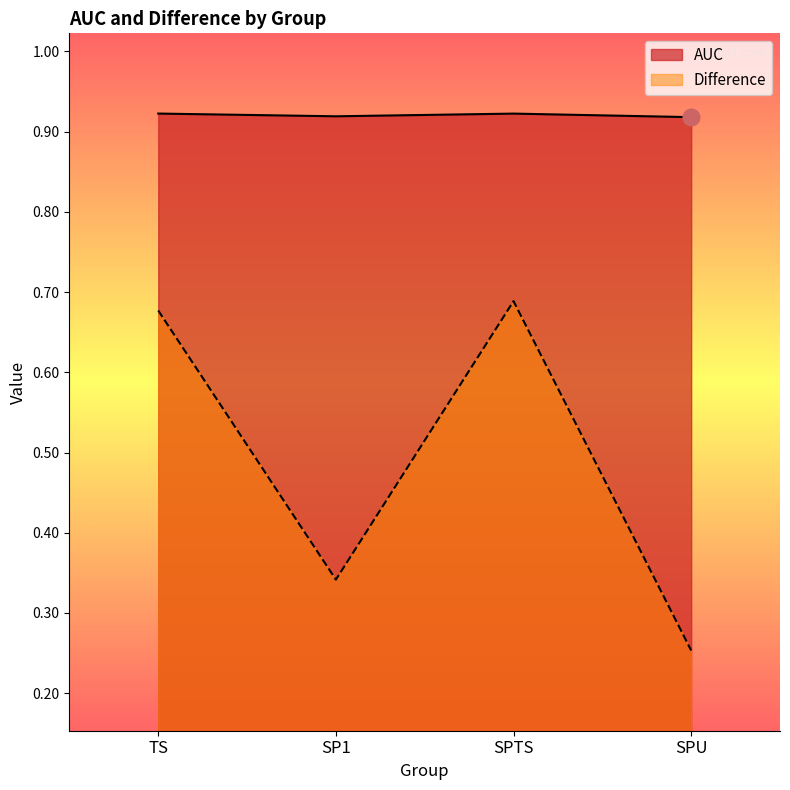

What is the label of the 3rd point from the right?

SP1